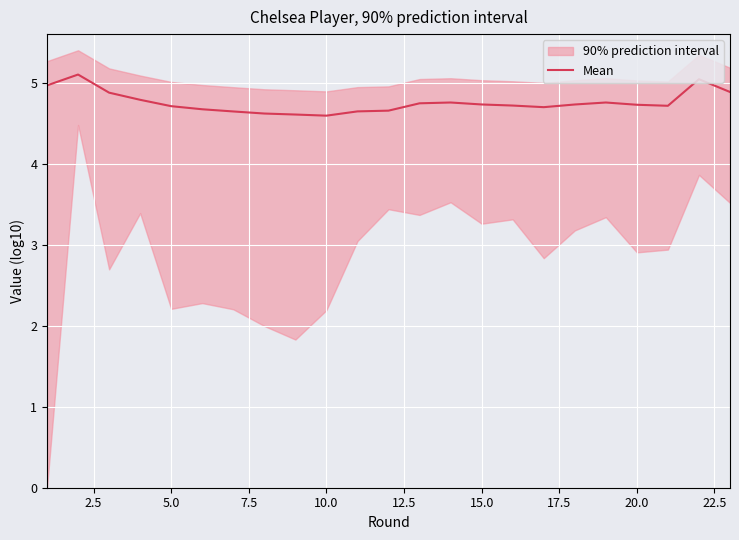

What is the ratio of the value at 10.0 to the value at 12.5?

1.0